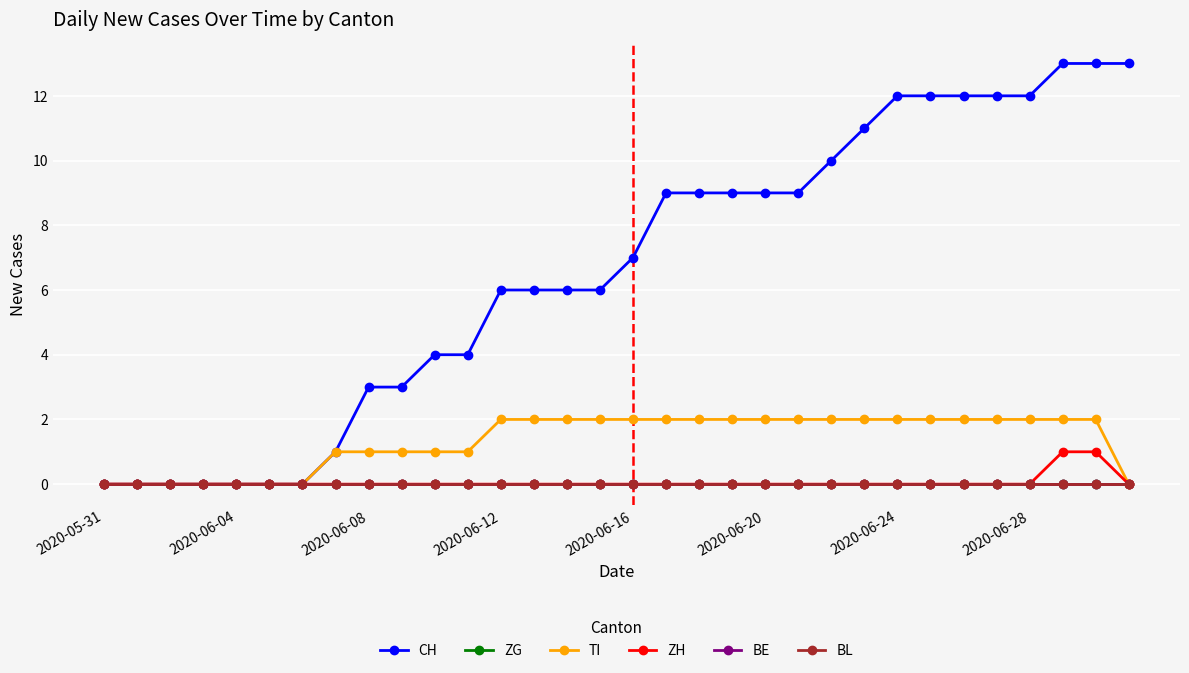

Does the chart display data point markers on the line(s)?

Yes